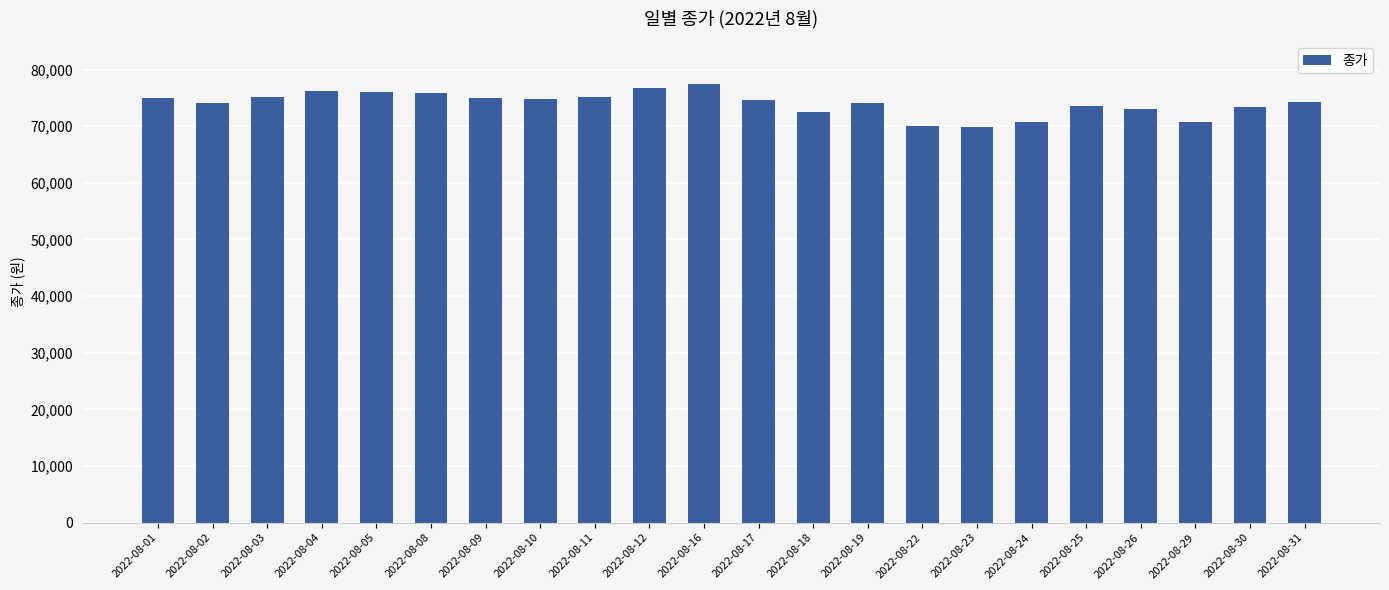

What is the difference between the second highest and minimum values?

7000